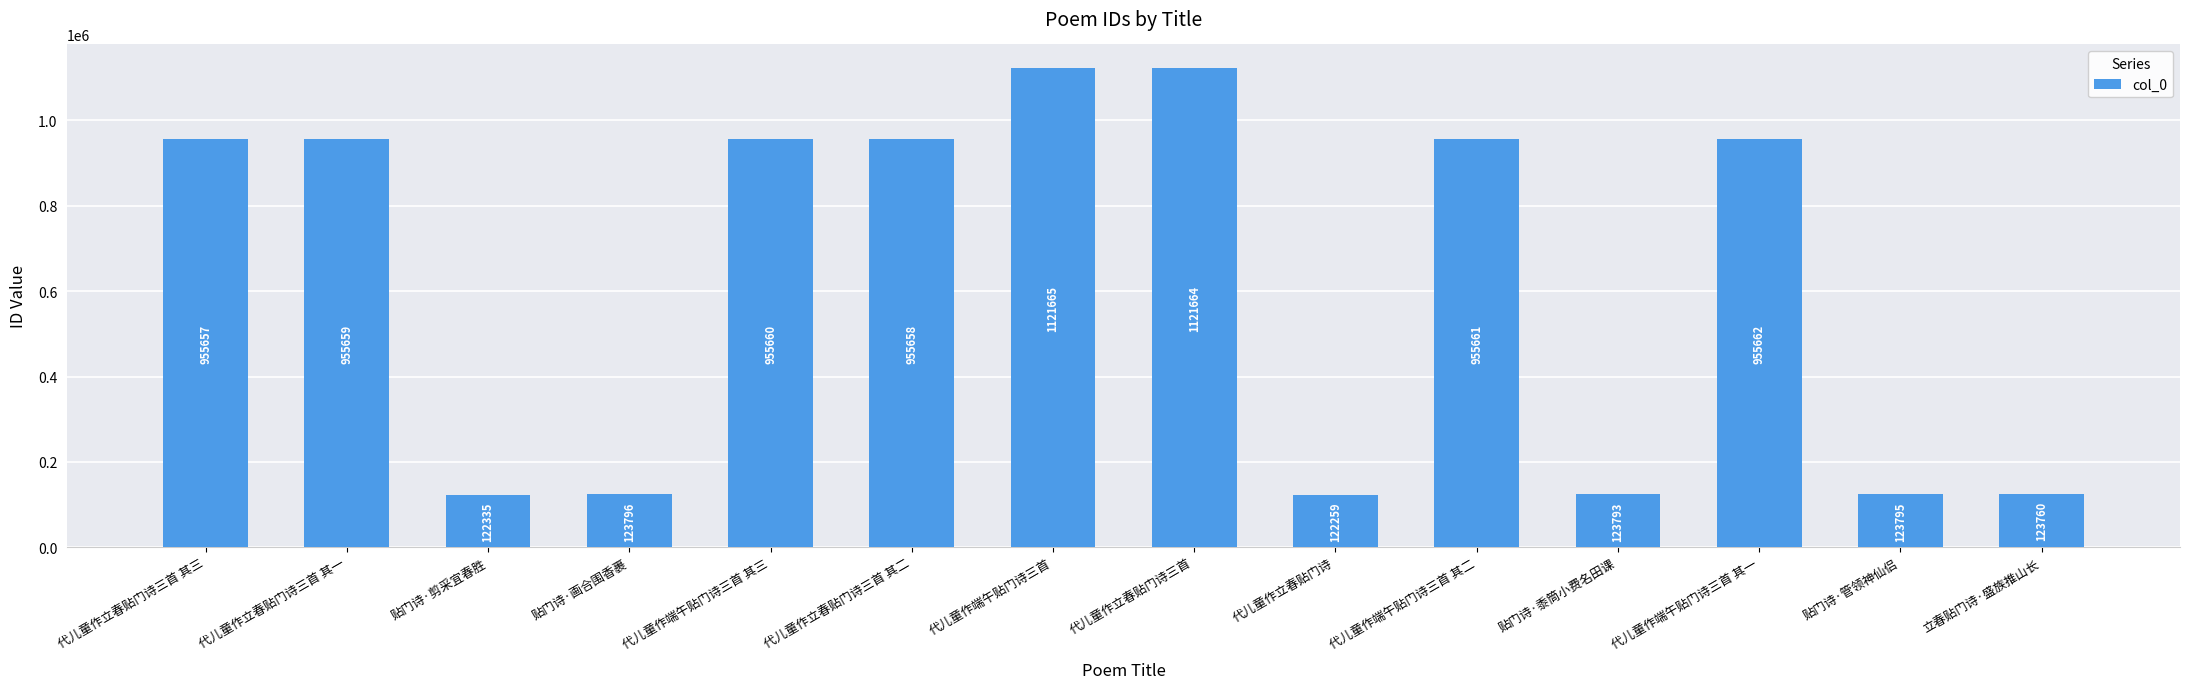

What position from the right is 代儿童作端午贴门诗三首 其二?

5